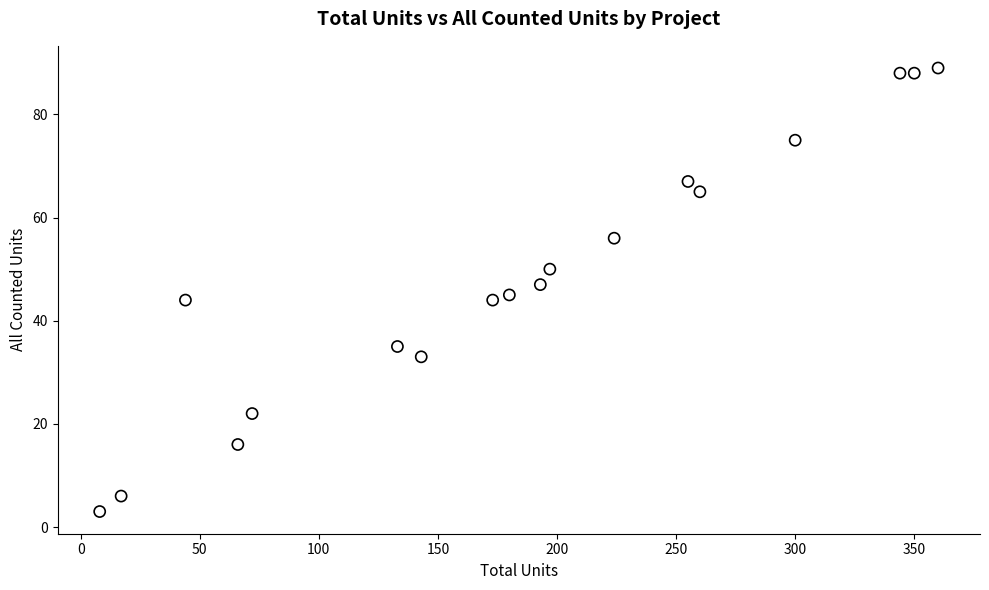

What is the range of X values (max minus min)?

352